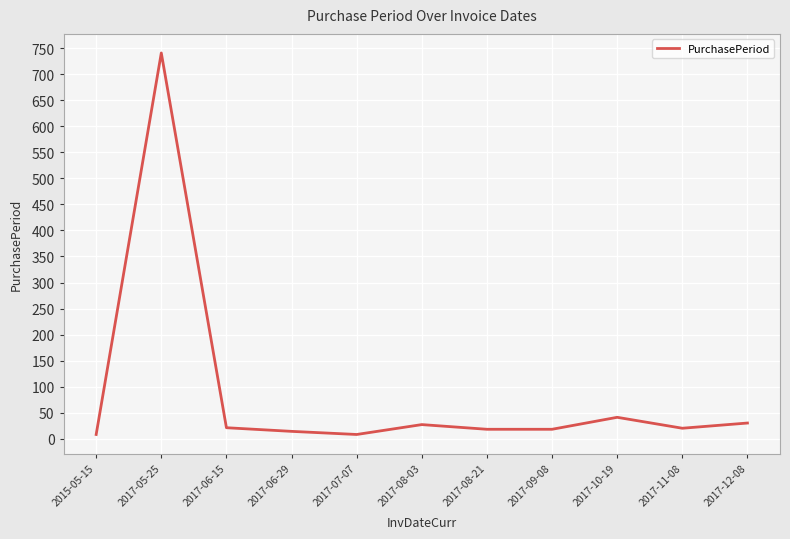

What is the change in value from 2017-05-25 to 2017-09-08?

-723